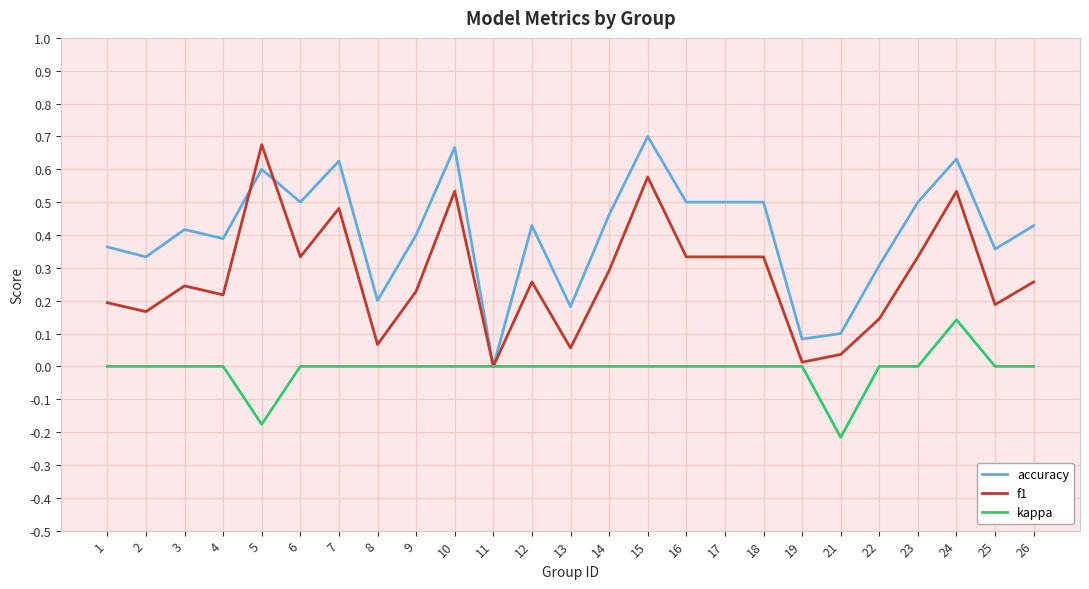

Which category has the lowest value across all series?

21